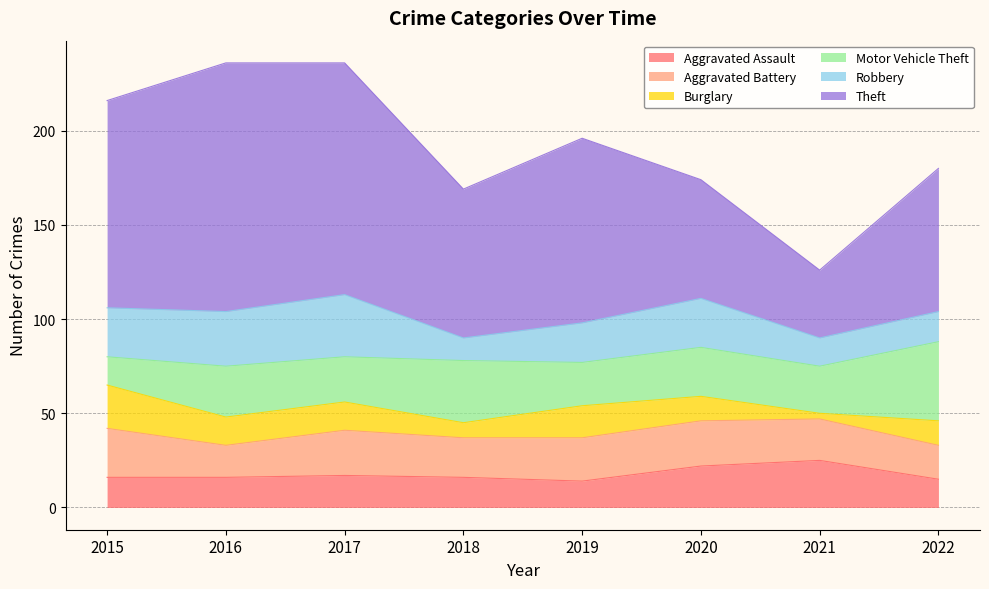

What is the sum of all Aggravated Assault values?

141